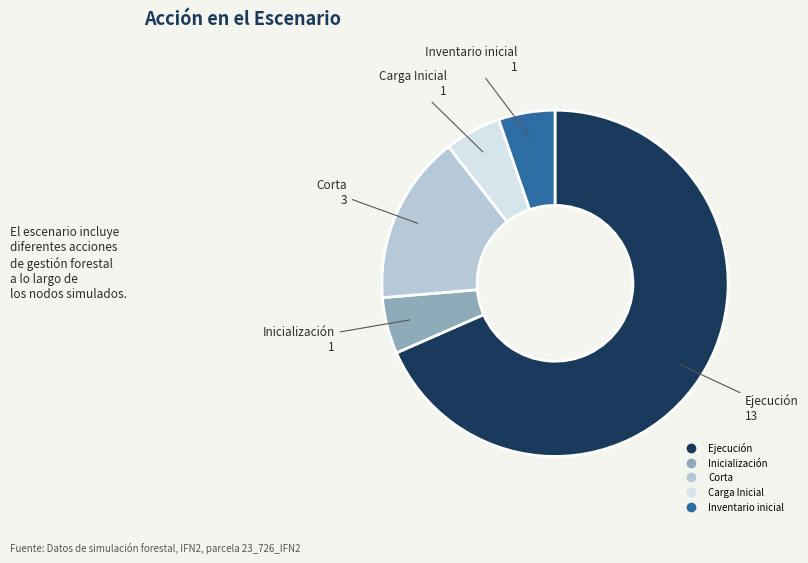

What is the majority slice?

Ejecución